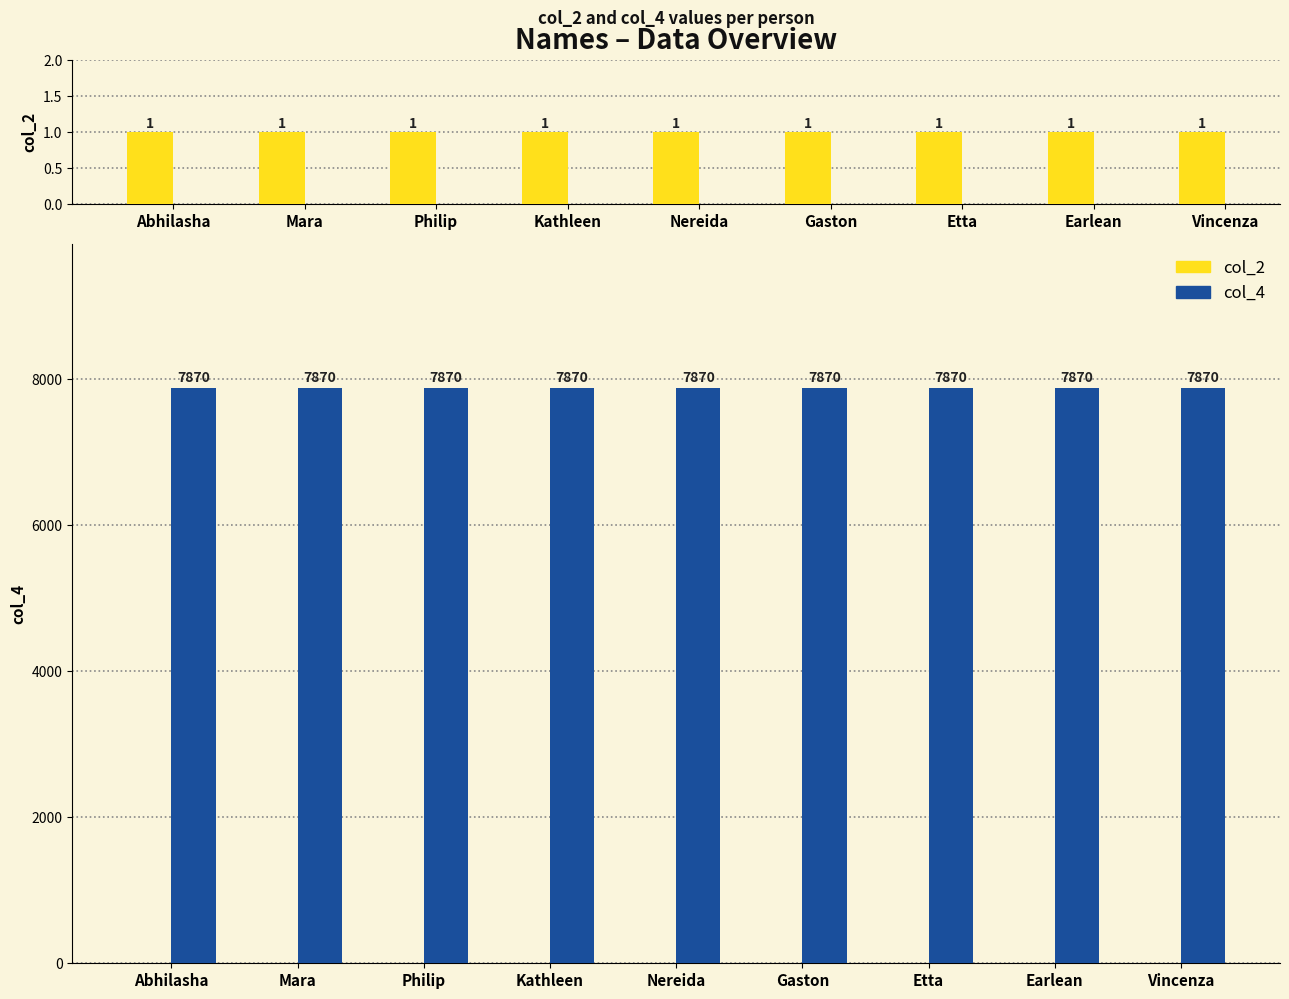

Reading left to right, extract all data points from this chart.

col_2: Abhilasha=1	Mara=1	Philip=1	Kathleen=1	Nereida=1	Gaston=1	Etta=1	Earlean=1	Vincenza=1
col_4: Abhilasha=7870	Mara=7870	Philip=7870	Kathleen=7870	Nereida=7870	Gaston=7870	Etta=7870	Earlean=7870	Vincenza=7870
col_2 (ref): Abhilasha=1	Mara=1	Philip=1	Kathleen=1	Nereida=1	Gaston=1	Etta=1	Earlean=1	Vincenza=1